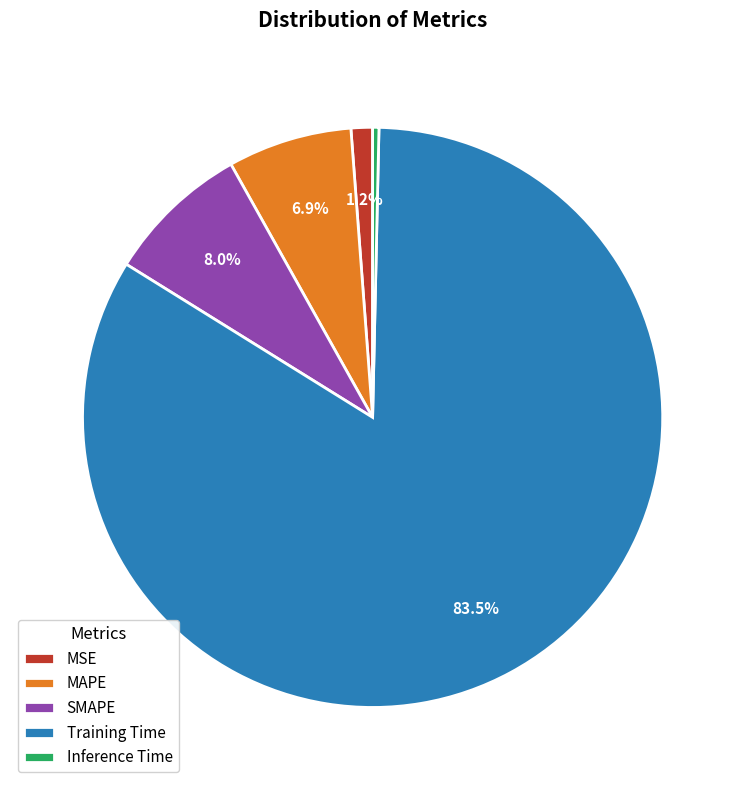

To the nearest percent, what is the difference between the largest and smallest slice percentages?

83%